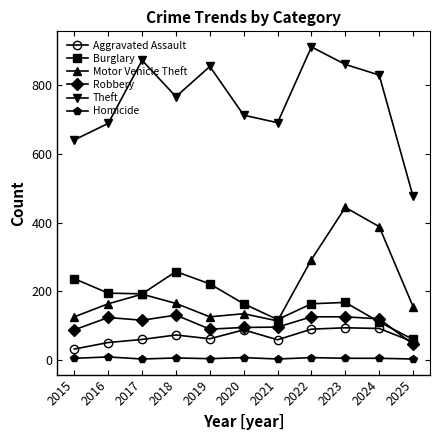

What is the value of the Aggravated Assault point at the 3rd from the left?

59